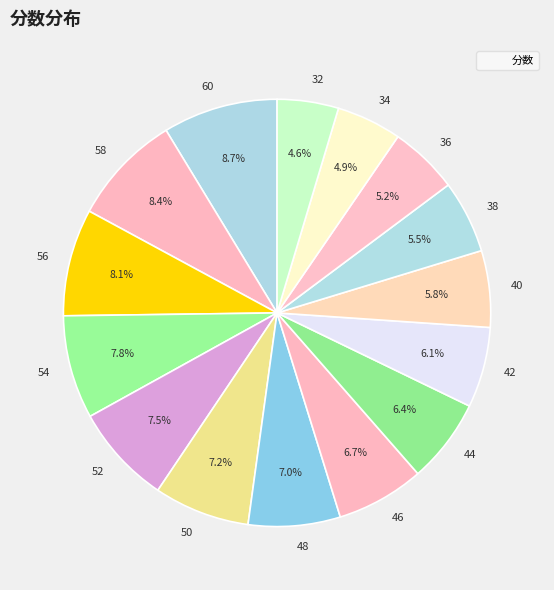

Between 50 and 58, which is larger?

58